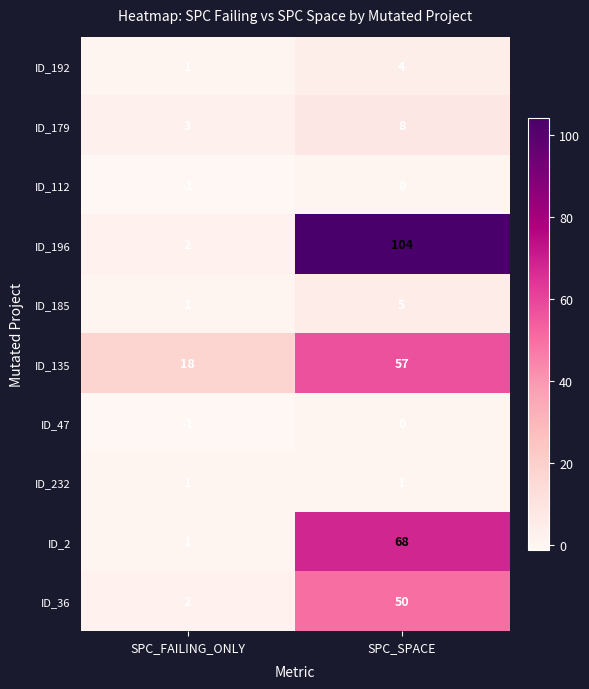

Which series changed the most between SPC_FAILING_ONLY and SPC_SPACE?

ID_196